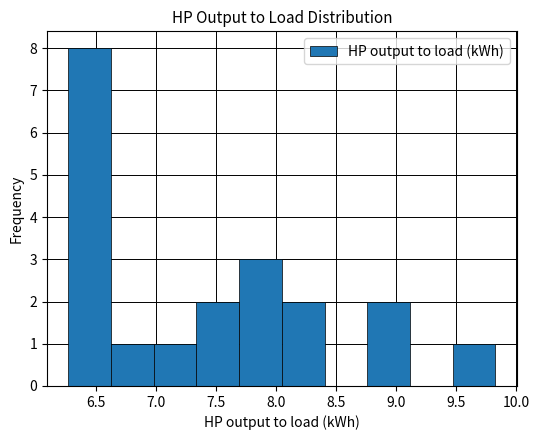

Reading left to right, list every bar in this chart as the range it spans on the x-axis followed by its height. Neither the bar edges nor the heights are printed on the chart, so give them approximately, as read against the axes.

6.25 to 6.65: 8
6.65 to 7.00: 1
7.00 to 7.35: 1
7.35 to 7.70: 2
7.70 to 8.05: 3
8.05 to 8.40: 2
8.40 to 8.75: 0
8.75 to 9.10: 2
9.10 to 9.45: 0
9.45 to 9.80: 1